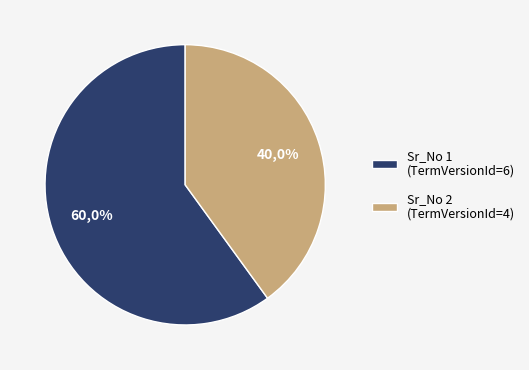

To the nearest percent, what is the difference between the largest and smallest slice percentages?

20%